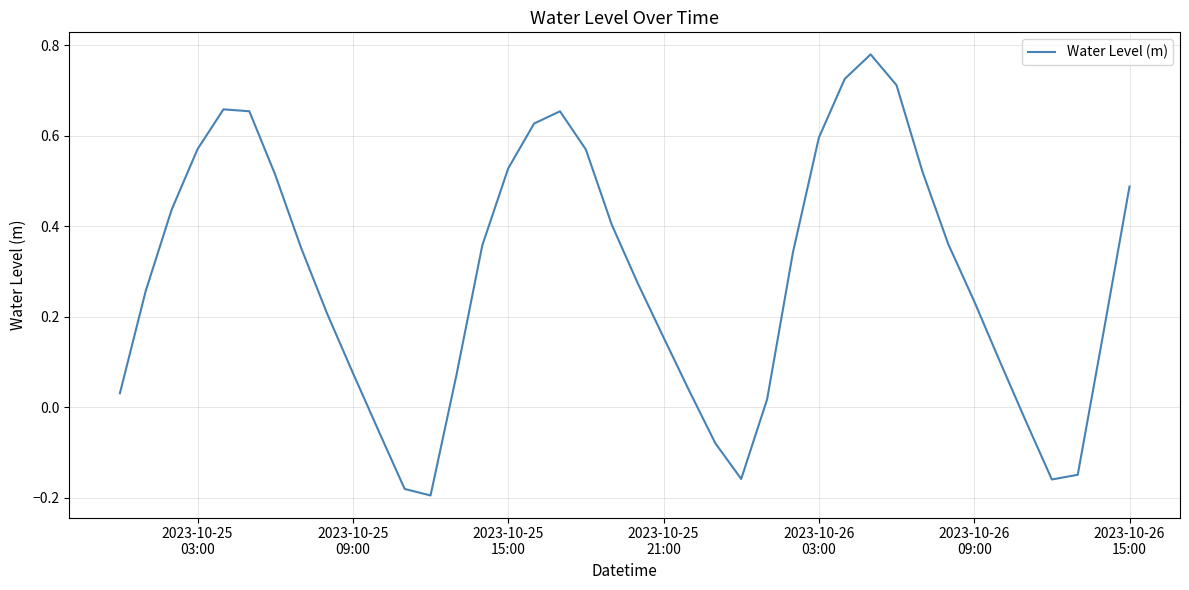

What is the difference between the maximum and minimum values?

1.0